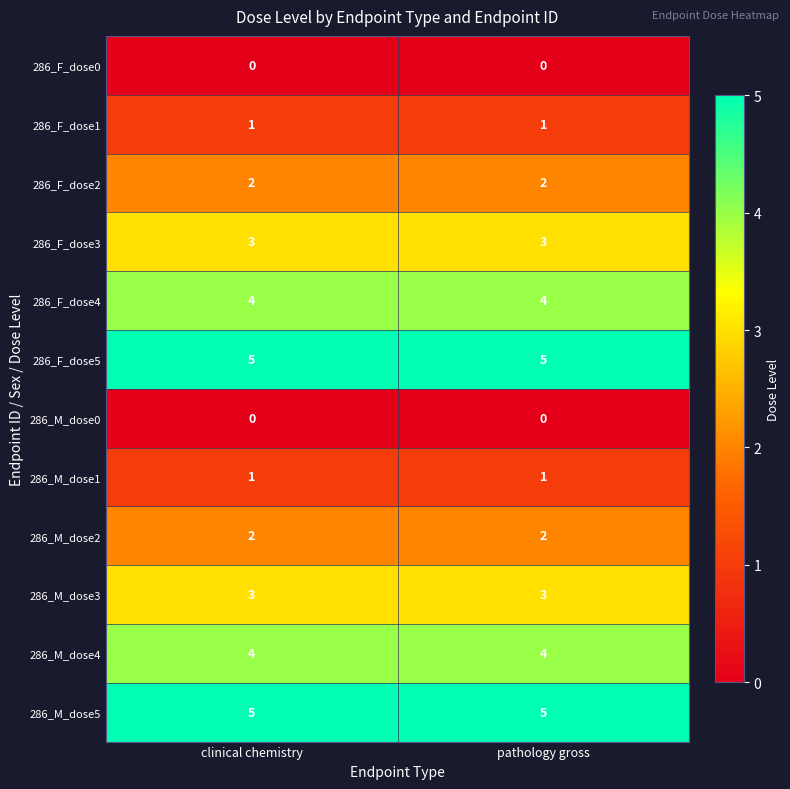

What is the spread (max minus min) of values at clinical chemistry?

5